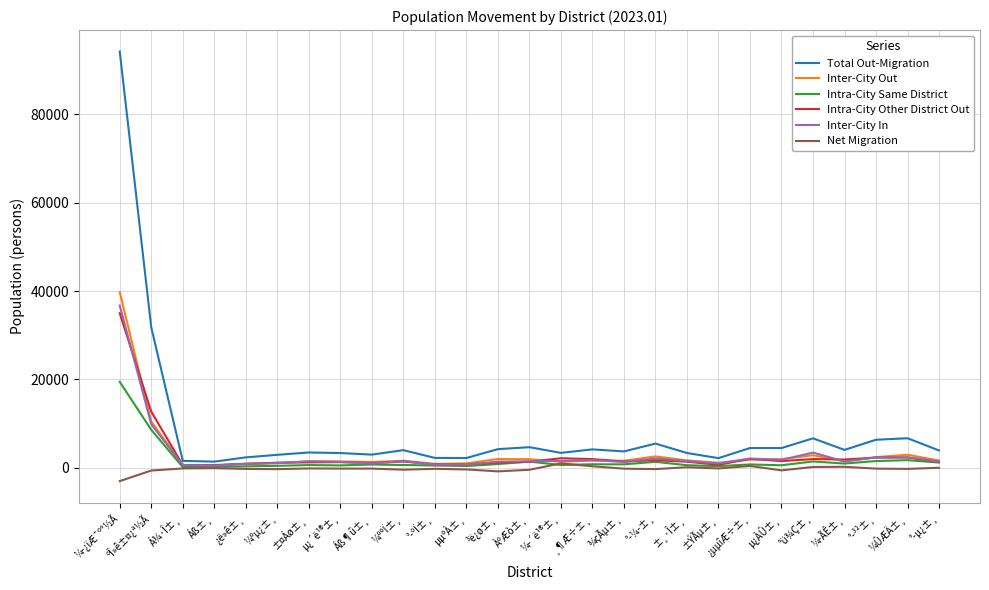

What are all the series names shown in the legend?

Total Out-Migration, Inter-City Out, Intra-City Same District, Intra-City Other District Out, Inter-City In, Net Migration